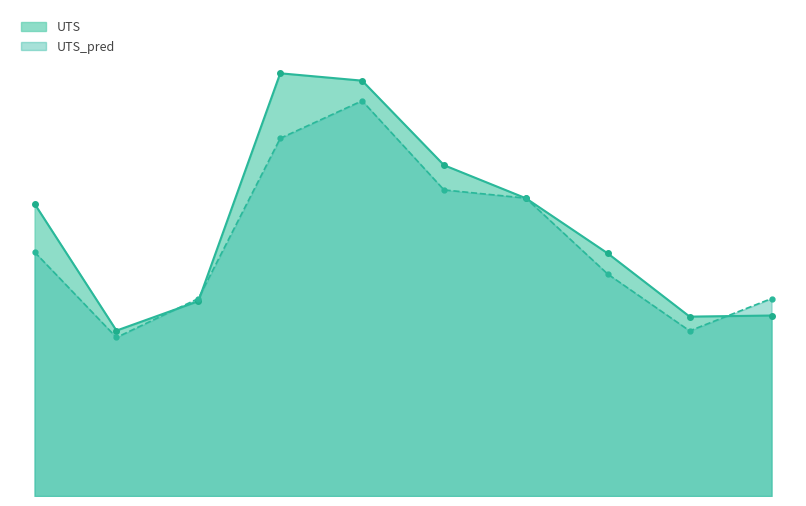

Where is UTS nearest to the value 800?

CoCrFeMn